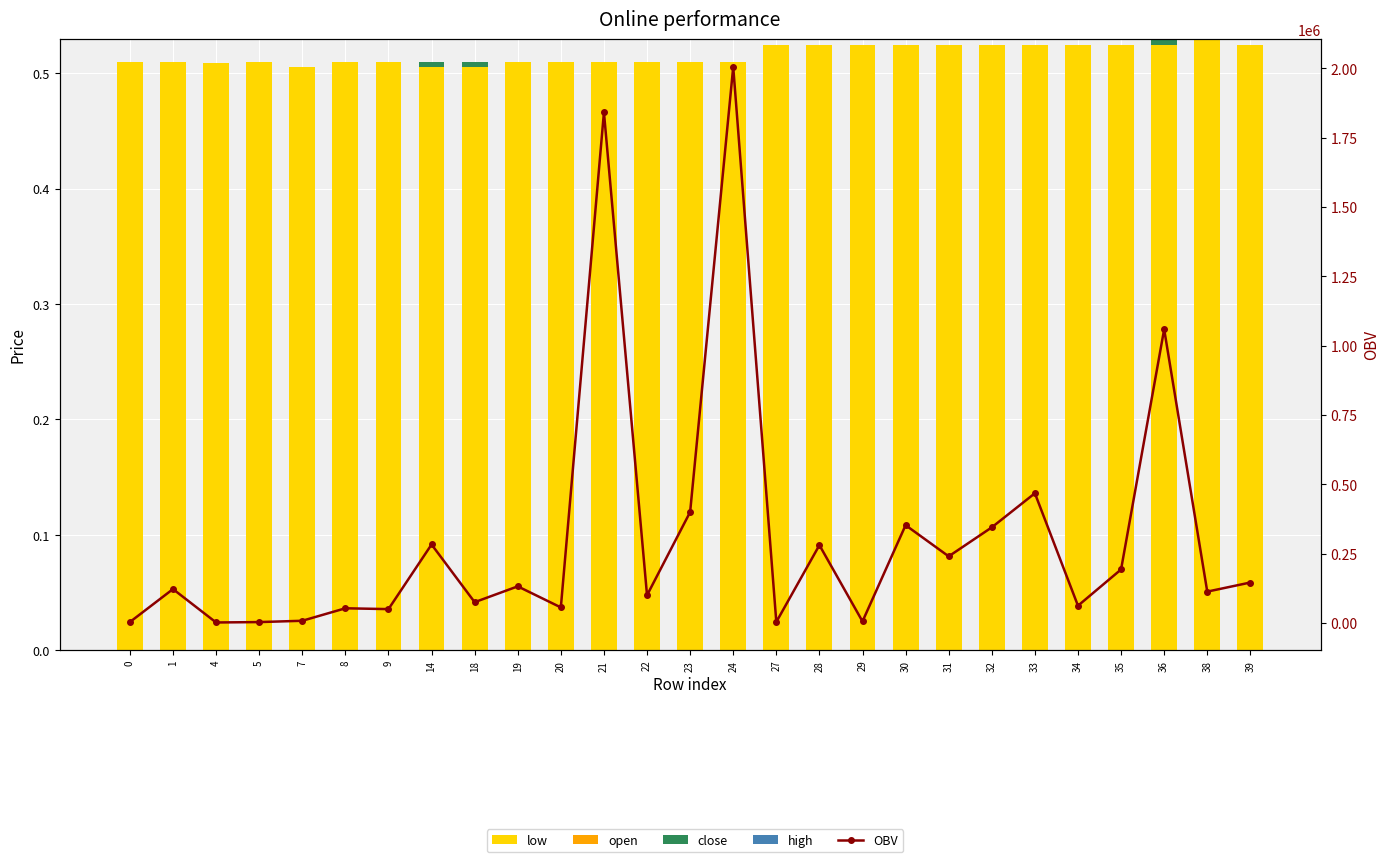

Reading left to right, transcribe all the data shown in this chart.

low: 0=0.5	1=0.5	4=0.5	5=0.5	7=0.5	8=0.5	9=0.5	14=0.5	18=0.5	19=0.5	20=0.5	21=0.5	22=0.5	23=0.5	24=0.5	27=0.5	28=0.5	29=0.5	30=0.5	31=0.5	32=0.5	33=0.5	34=0.5	35=0.5	36=0.5	38=0.5	39=0.5
open: 0=0.0	1=0.0	4=0.0	5=0.0	7=0.0	8=0.0	9=0.0	14=0.0	18=0.0	19=0.0	20=0.0	21=0.0	22=0.0	23=0.0	24=0.0	27=0.0	28=0.0	29=0.0	30=0.0	31=0.0	32=0.0	33=0.0	34=0.0	35=0.0	36=0.0	38=0.0	39=0.0
close: 0=0.0	1=0.0	4=0.0	5=0.0	7=0.0	8=0.0	9=0.0	14=0.0	18=0.0	19=0.0	20=0.0	21=0.0	22=0.0	23=0.0	24=0.0	27=-0.0	28=0.0	29=0.0	30=0.0	31=0.0	32=0.0	33=0.0	34=0.0	35=0.0	36=0.0	38=0.0	39=0.0
high: 0=0.0	1=0.0	4=0.0	5=0.0	7=0.0	8=0.0	9=0.0	14=0.0	18=0.0	19=0.0	20=0.0	21=0.0	22=0.0	23=0.0	24=0.0	27=0.0	28=0.0	29=0.0	30=0.0	31=0.0	32=0.0	33=0.0	34=0.0	35=0.0	36=0.0	38=0.0	39=0.0
OBV: 0=3437.0	1=122202.0	4=1818.0	5=3232.0	7=7970.0	8=52981.0	9=50000.0	14=283065.0	18=75000.0	19=132038.0	20=56118.0	21=1841637.0	22=100000.0	23=400000.0	24=2005354.0	27=3636.0	28=280701.0	29=5628.0	30=352678.0	31=240264.0	32=344831.0	33=467775.0	34=62268.0	35=193040.0	36=1059179.0	38=113082.0	39=145941.0